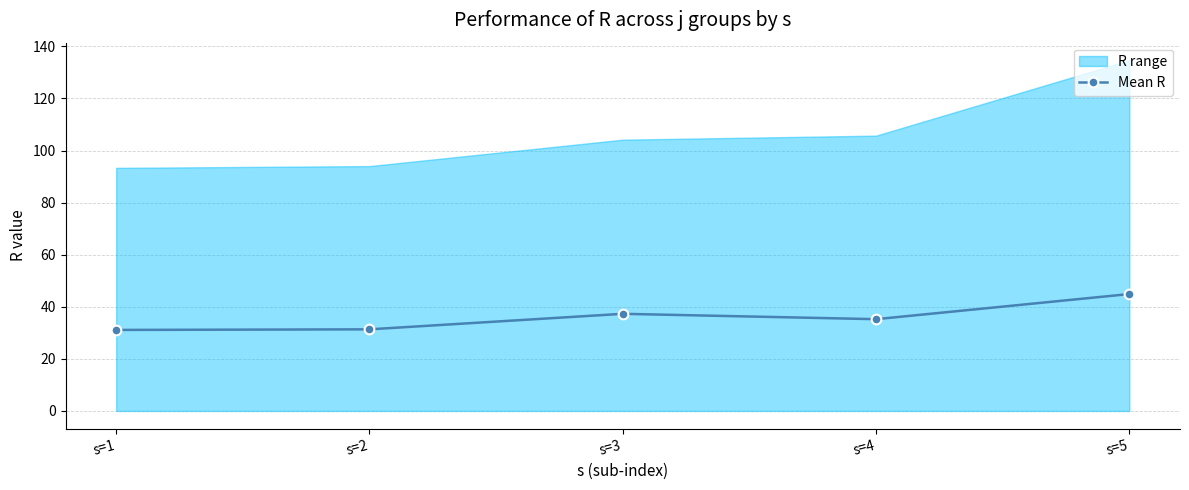

Is it true that the value at s=3 is 37.3?

True